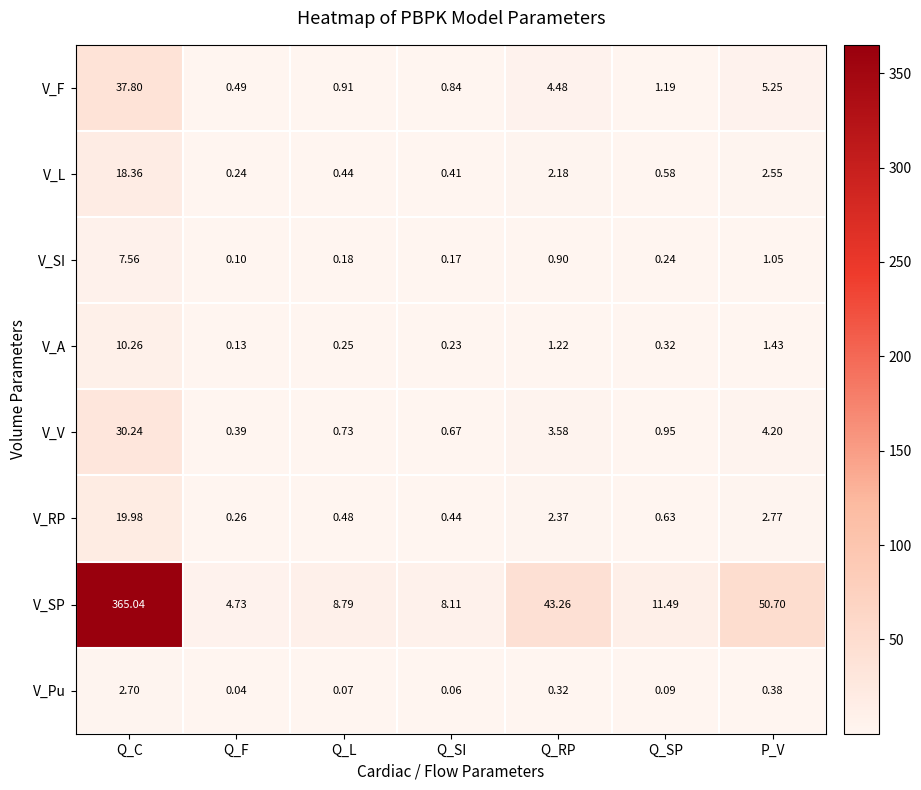

Which series has the largest range (max minus min)?

V_SP